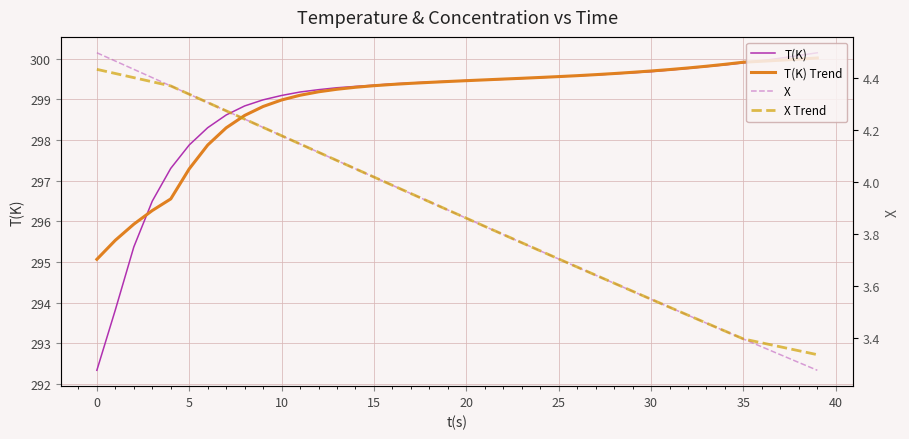

Is it true that T(K) Trend equals 299.7 at 30?

True